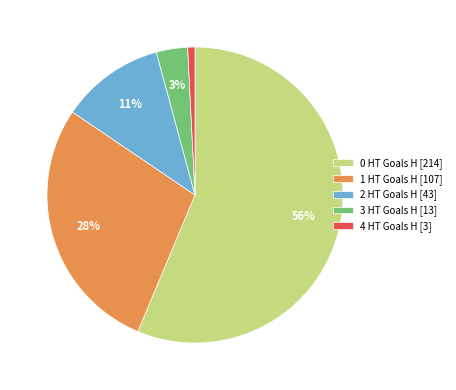

Rank the categories by value from lowest to highest.

4 HT Goals H, 3 HT Goals H, 2 HT Goals H, 1 HT Goals H, 0 HT Goals H